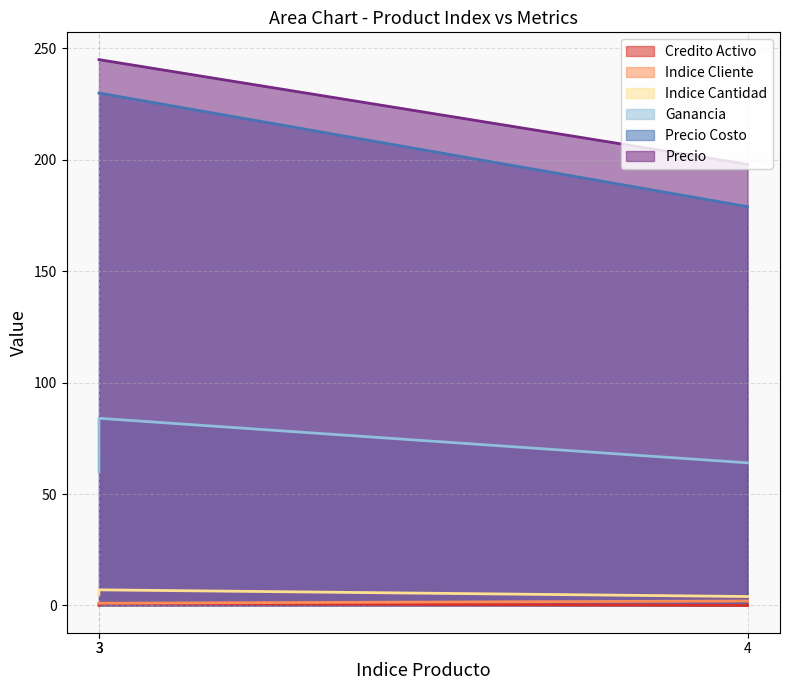

List the labels in order of Indice Cantidad value, smallest first.

4, 3, 3